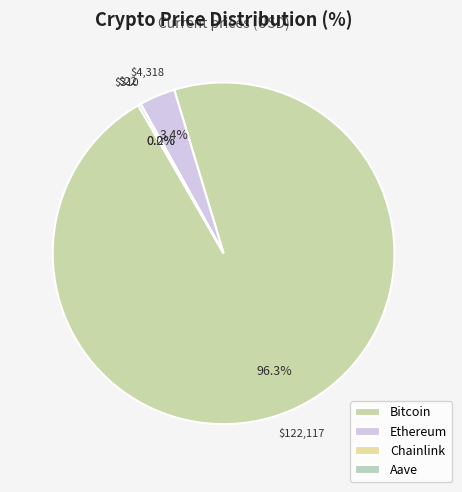

How much of the chart is everything except Ethereum?

96.6%